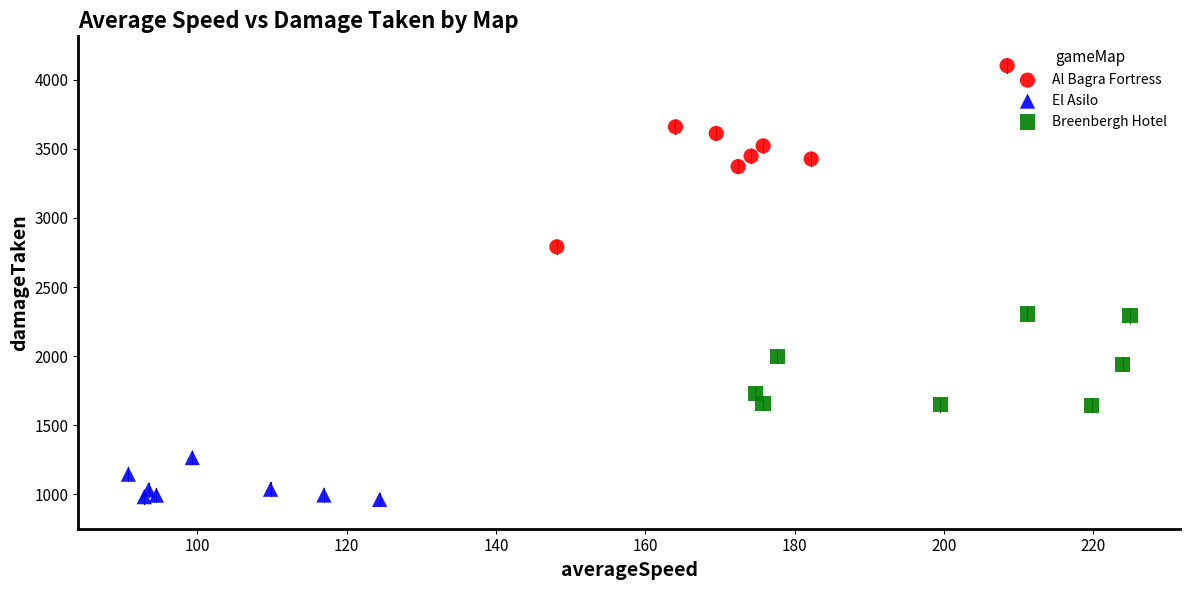

Which series reaches the maximum Y coordinate?

Al Bagra Fortress